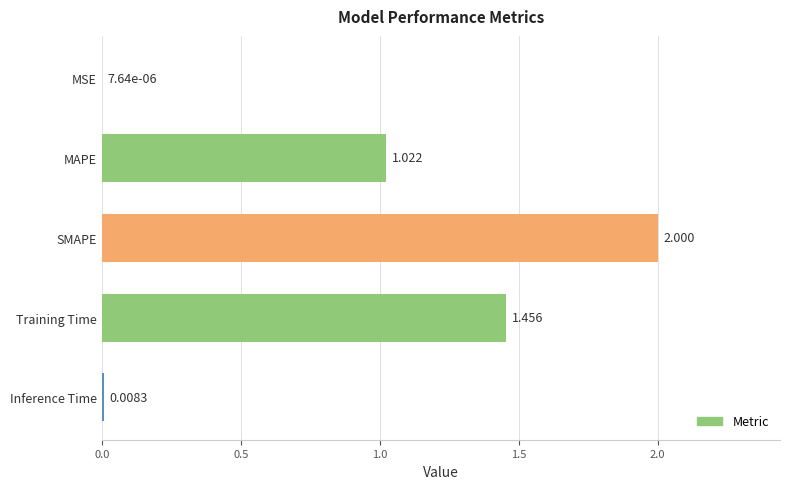

At which label is the value closest to 1?

MAPE